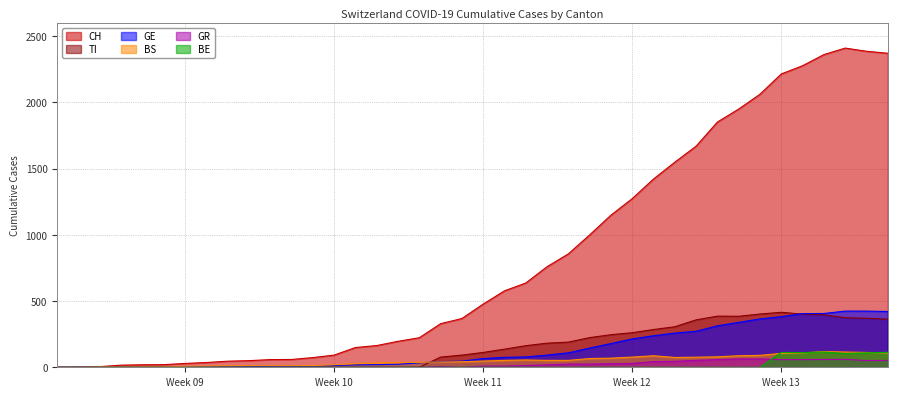

Which series has the largest total across all categories?

CH